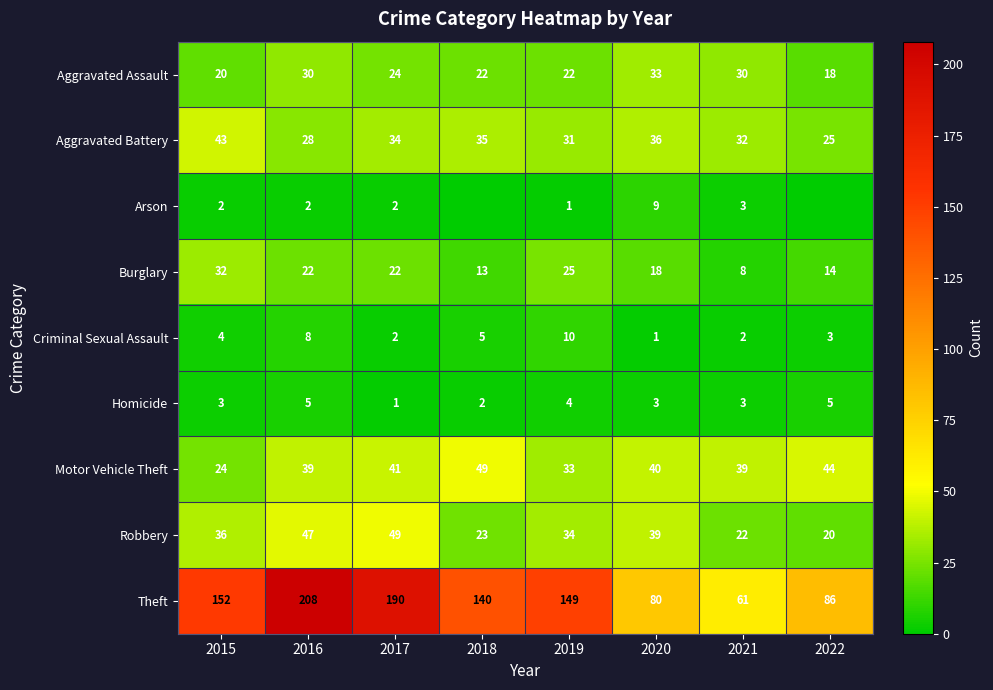

At which label does Aggravated Battery first exceed 34?

2015